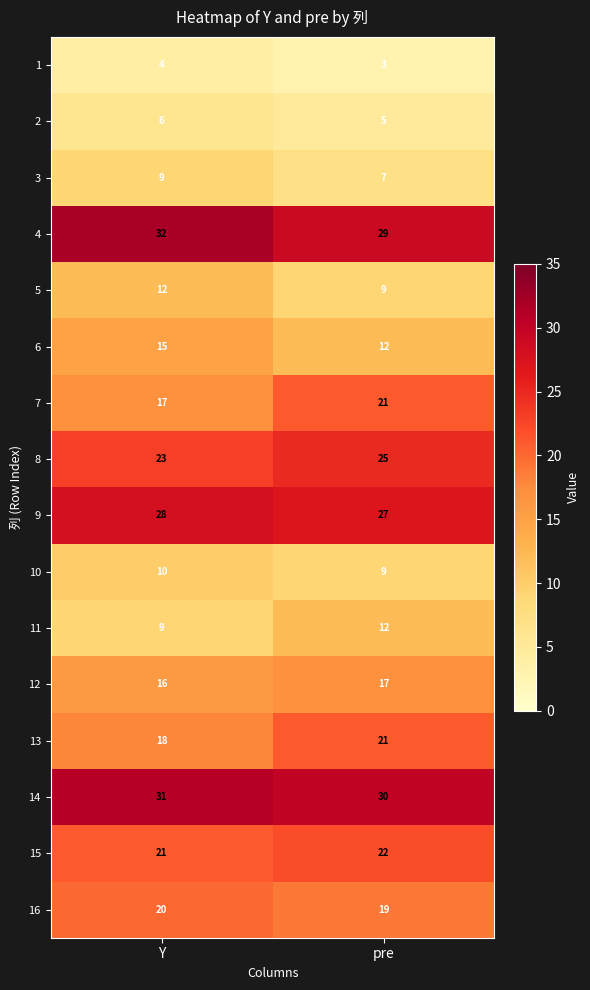

Count the number of categories in the chart.

2